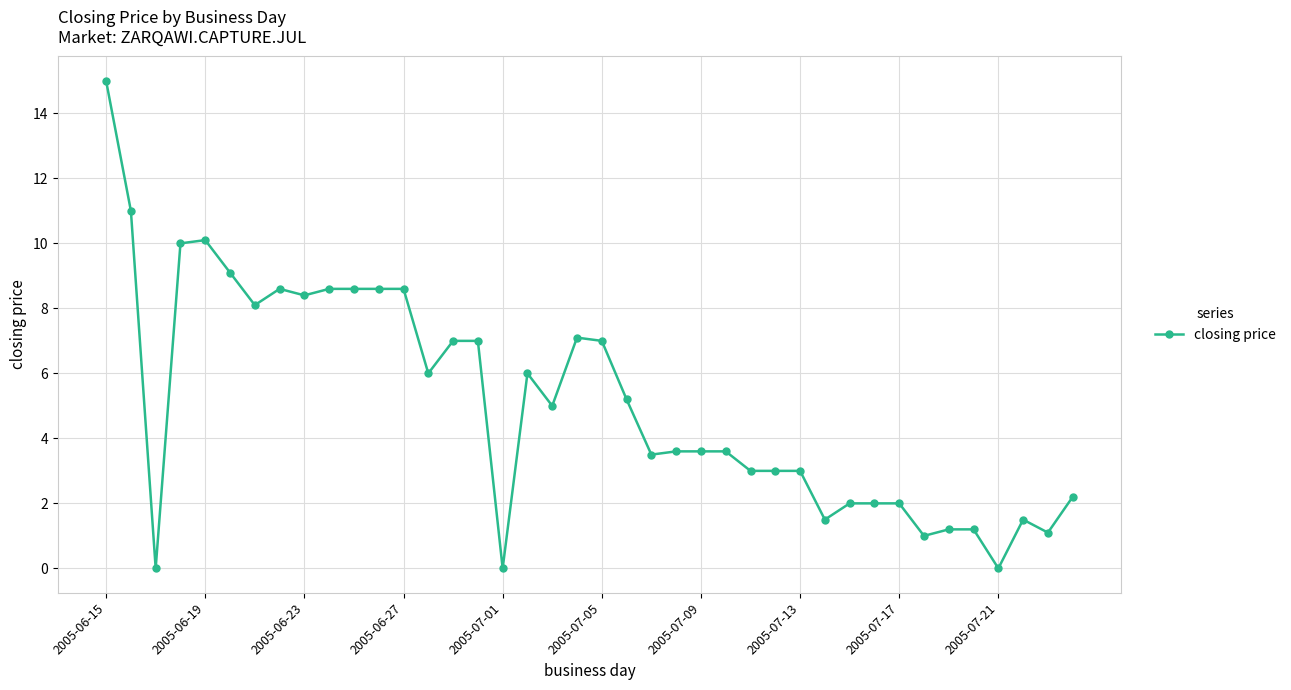

What is the greatest value displayed?

15.0